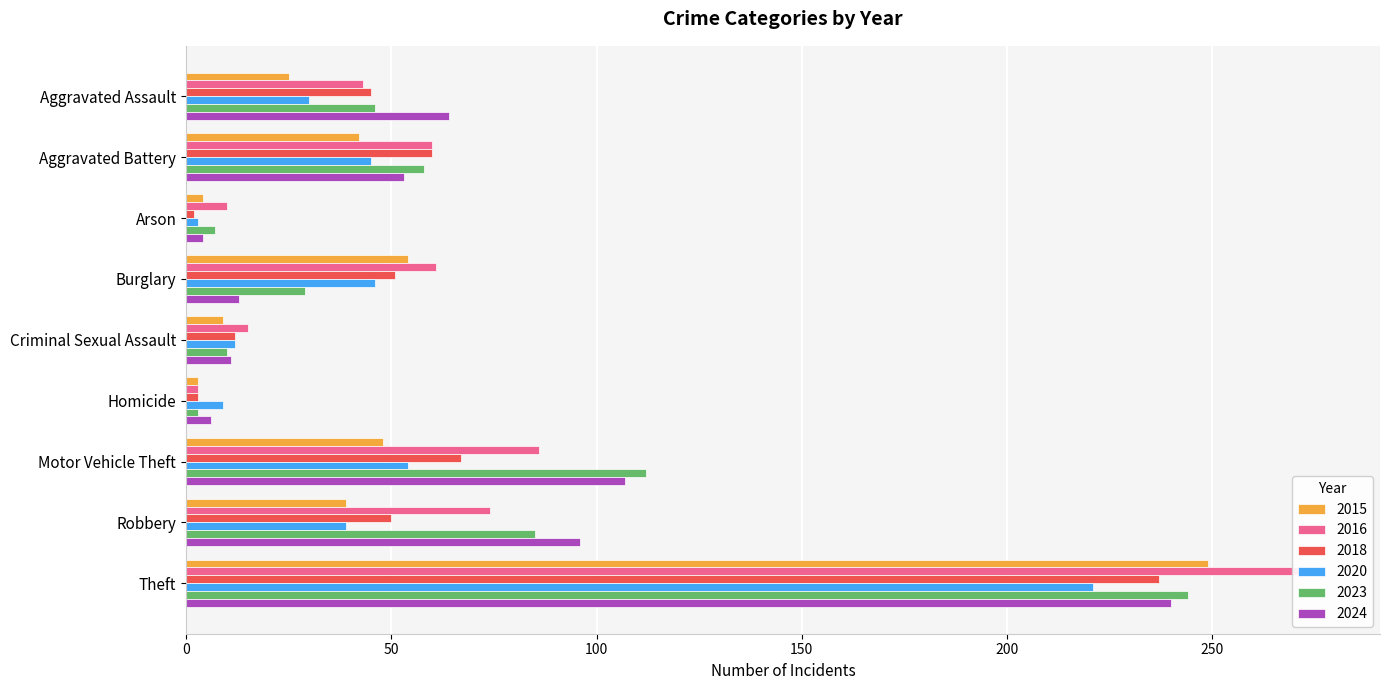

What are all the series names shown in the legend?

2015, 2016, 2018, 2020, 2023, 2024